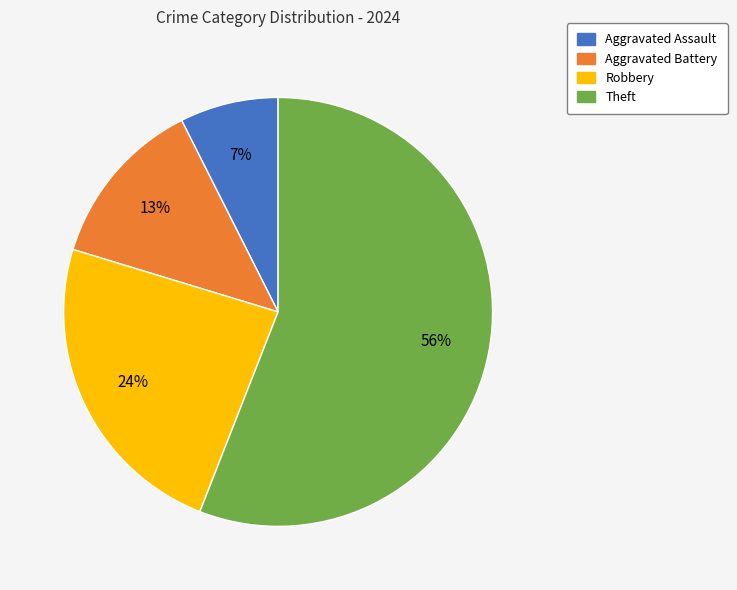

Does any single category account for the majority?

Yes